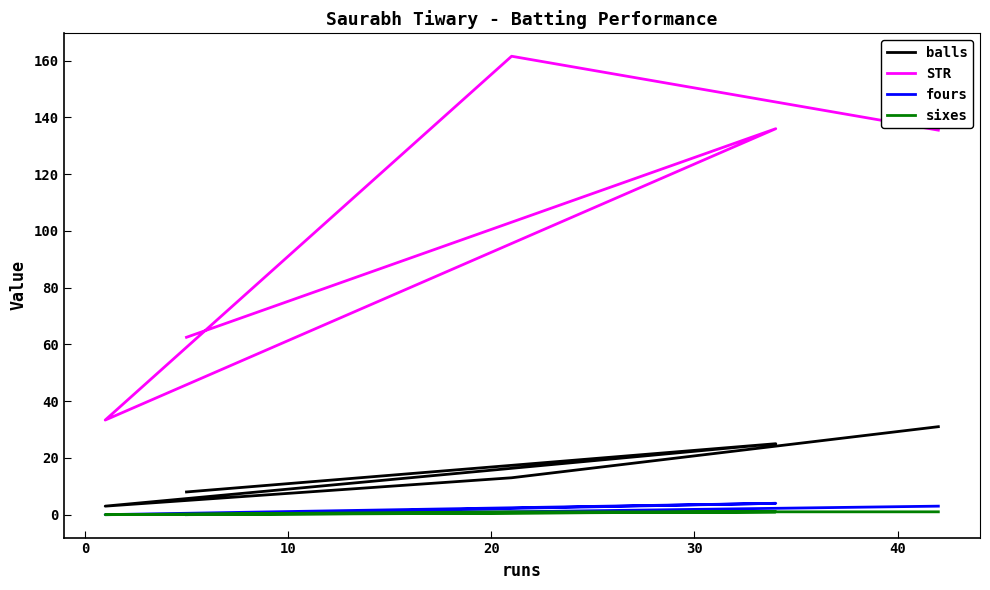

True or false: fours and balls cross at least once.

False